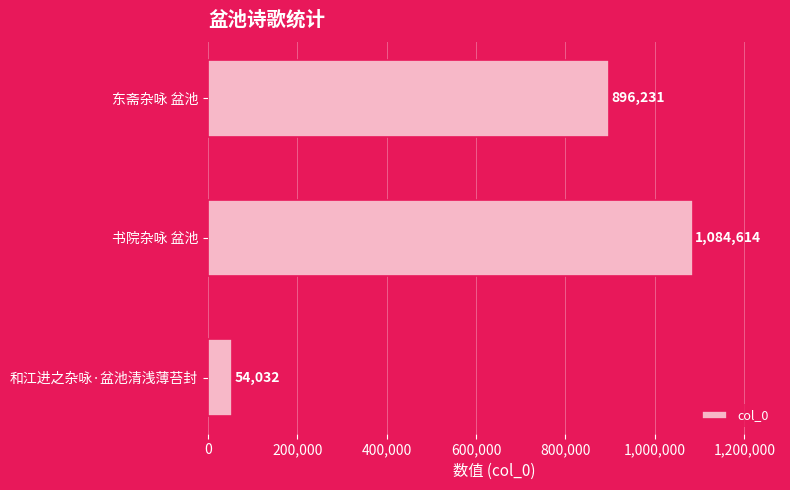

Is it true that the value at 书院杂咏 盆池 is 1084614?

True